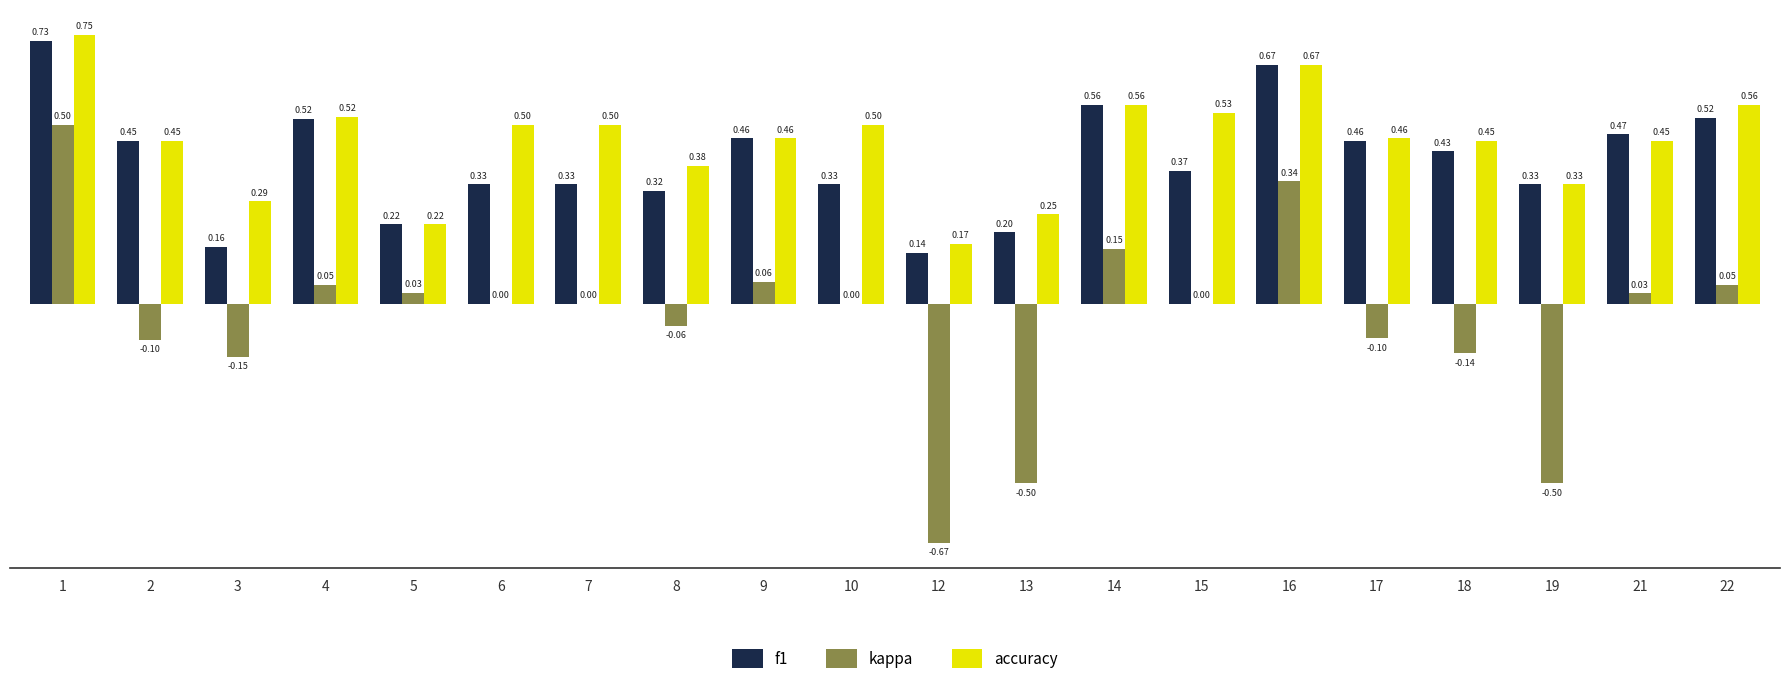

How many accuracy values are between 0 and 1?

20